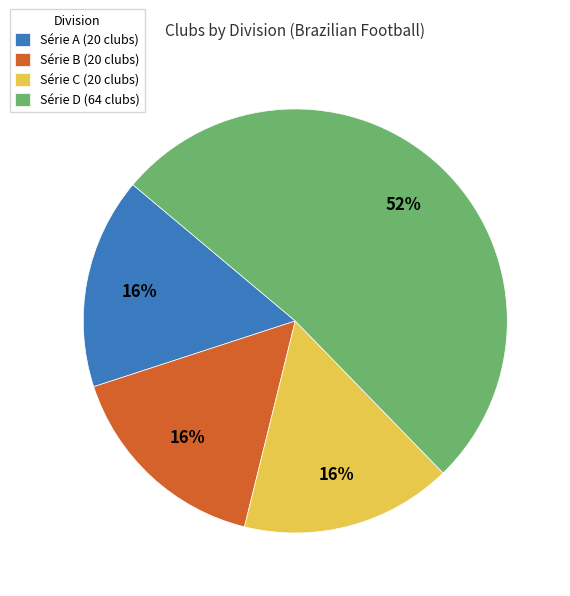

Between Série D (64 clubs) and Série C (20 clubs), which is larger?

Série D (64 clubs)